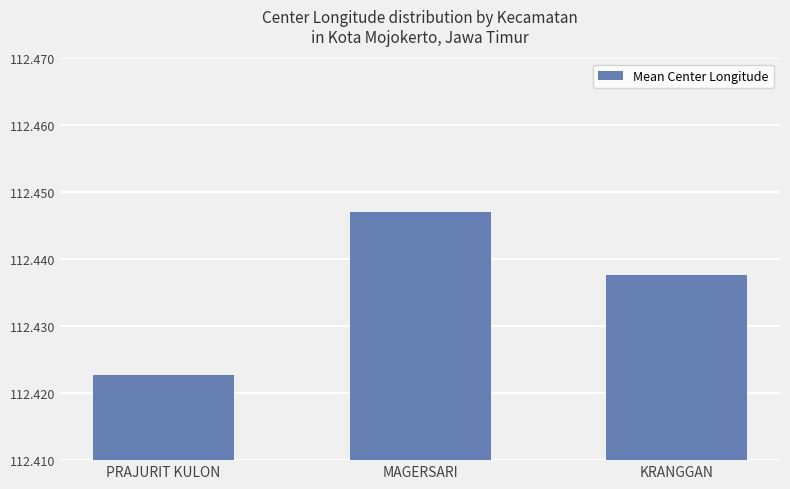

At which label is the value closest to 112?

PRAJURIT KULON